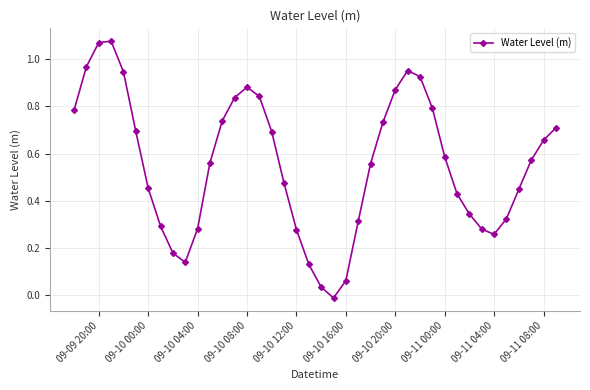

How many interior local valleys (lower than both neighbors) does the data have?

3